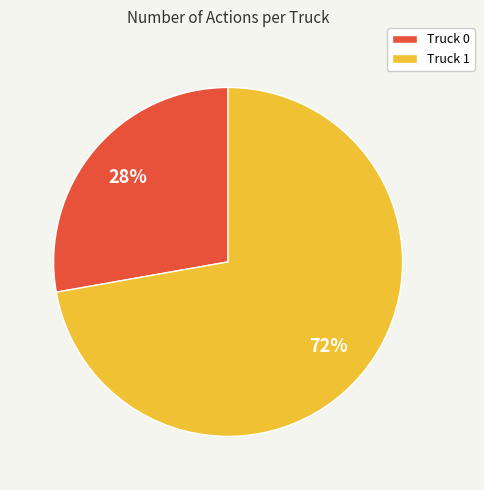

To the nearest percent, what percentage of the pie is Truck 1?

72%